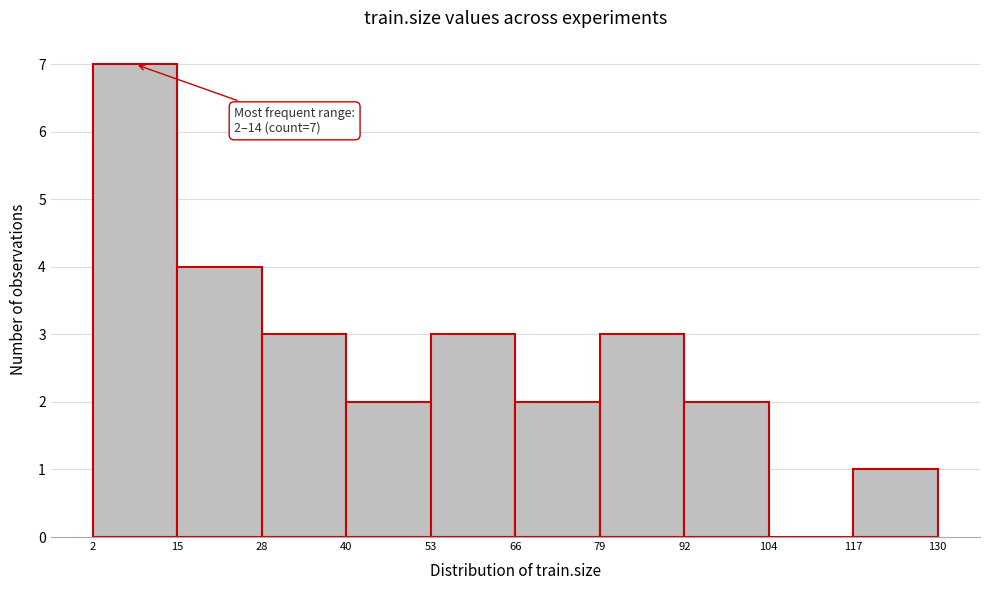

Which range on the x-axis has the tallest bar?

2 to 15